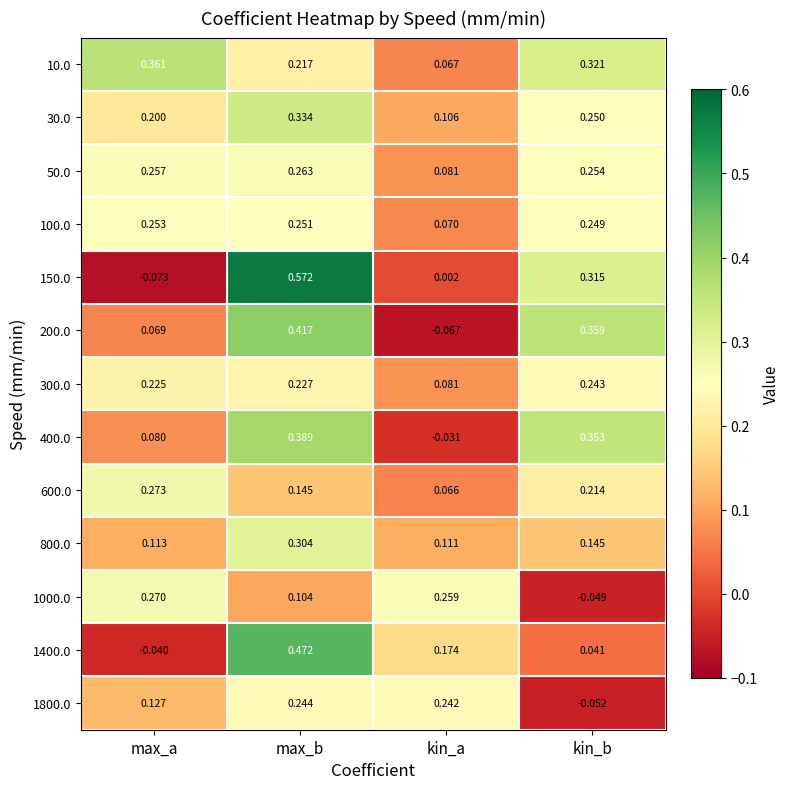

At which label does 100.0 reach its peak?

max_a